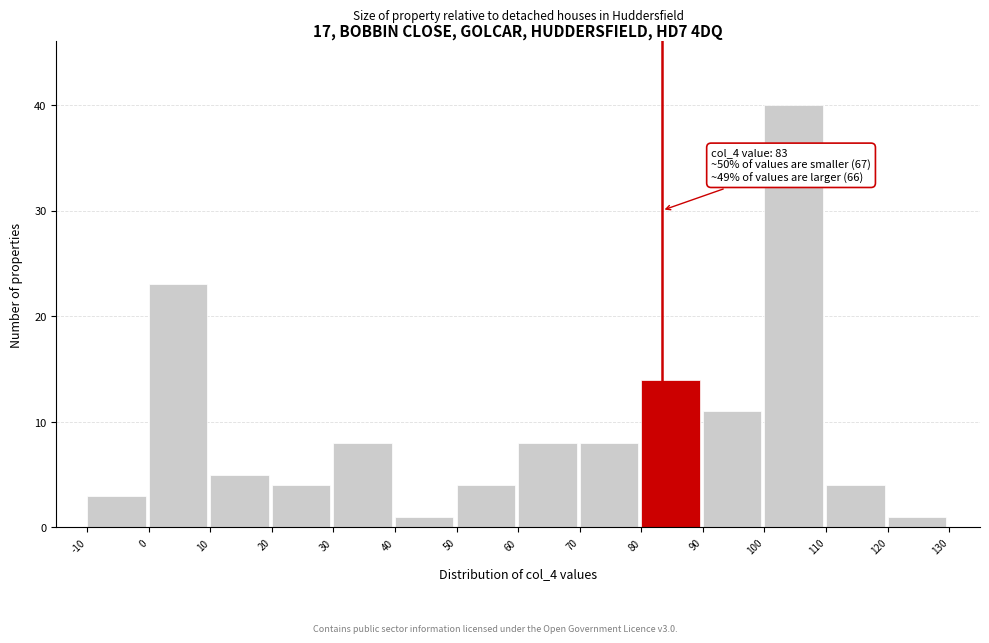

Over which range of the x-axis is the bar tallest?

100 to 110